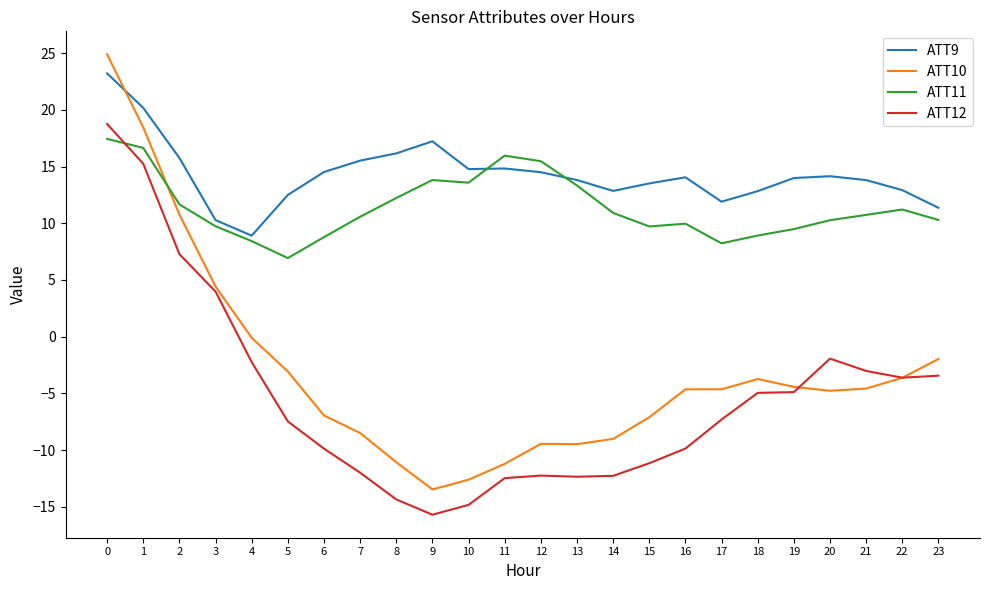

Where is ATT10 nearest to the value 5?

3